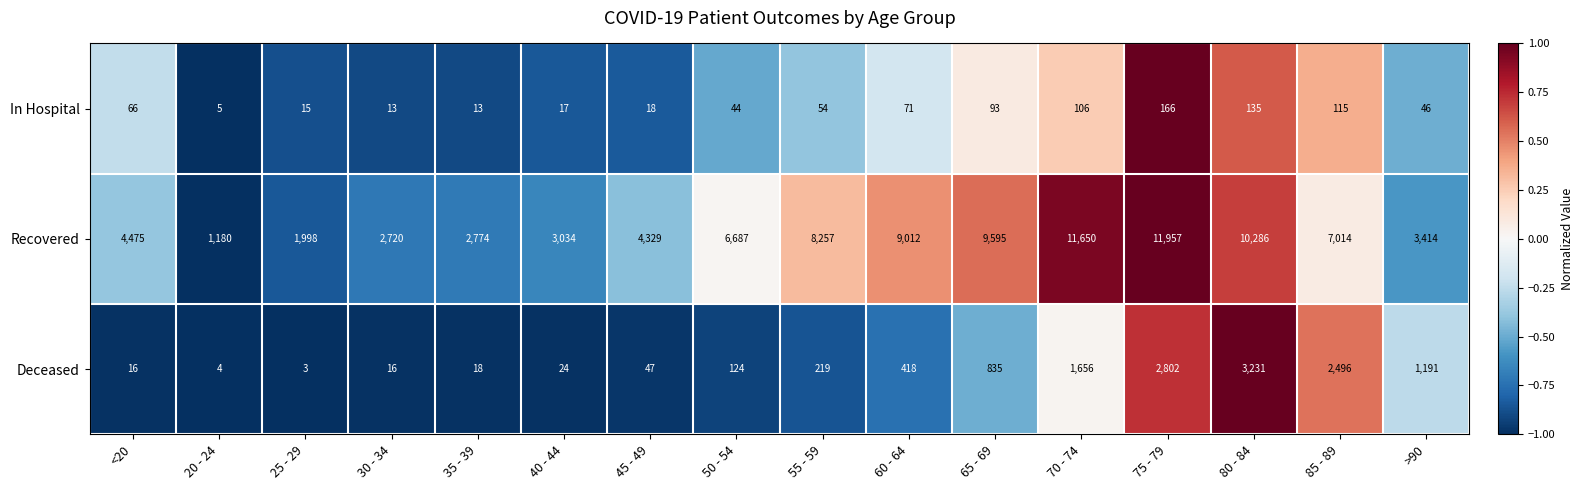

What is the difference between the highest and lowest values at 65 - 69?

9502